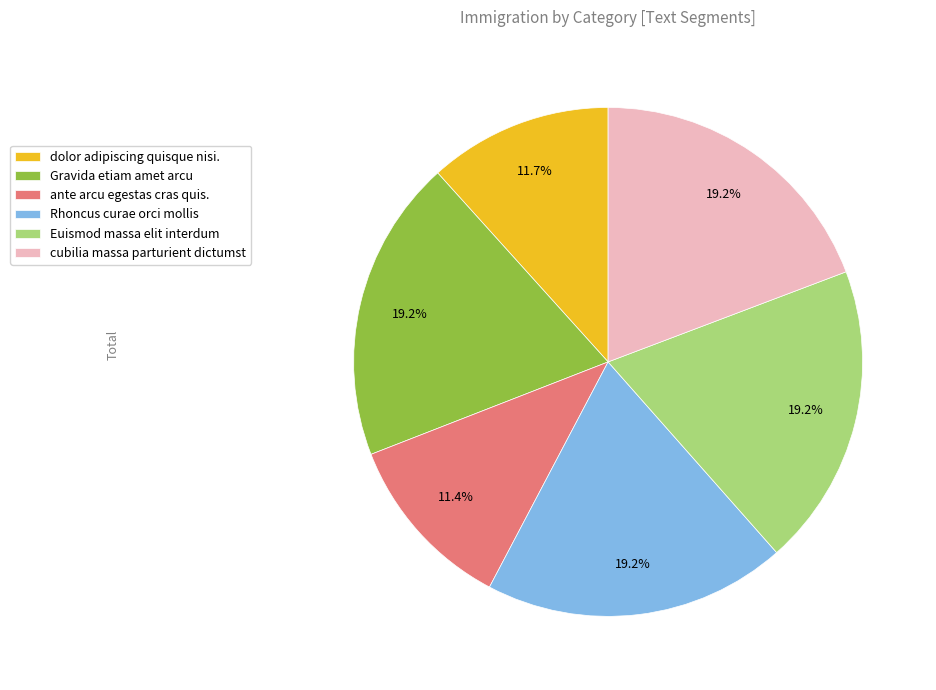

Is dolor adipiscing quisque nisi. the majority of the pie?

No